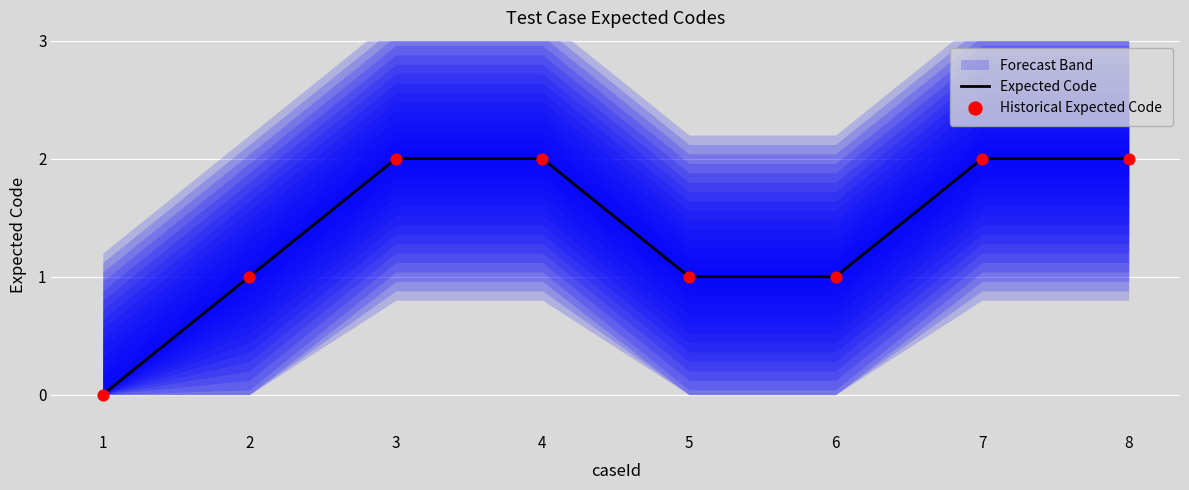

What is the total value across all series at 6?

2